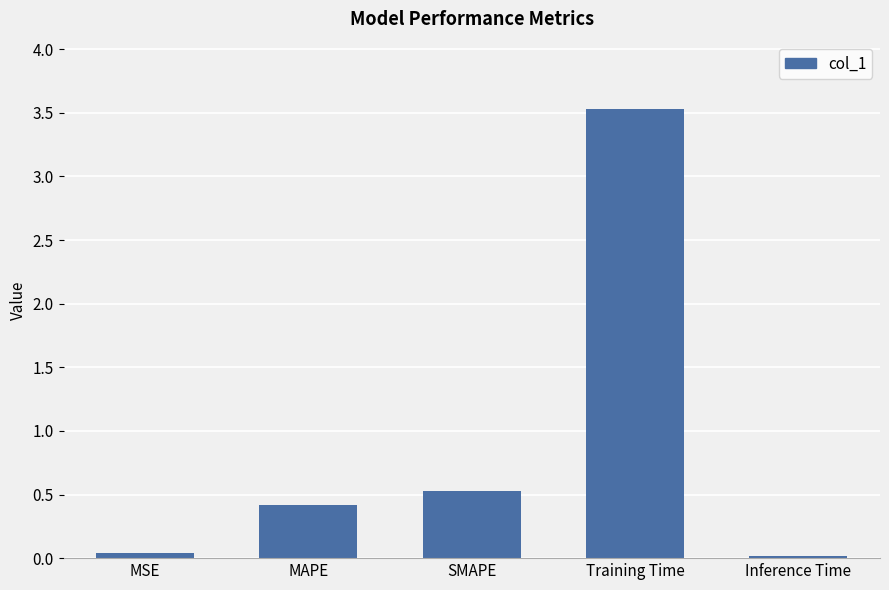

What is the label of the 5th bar from the right?

MSE